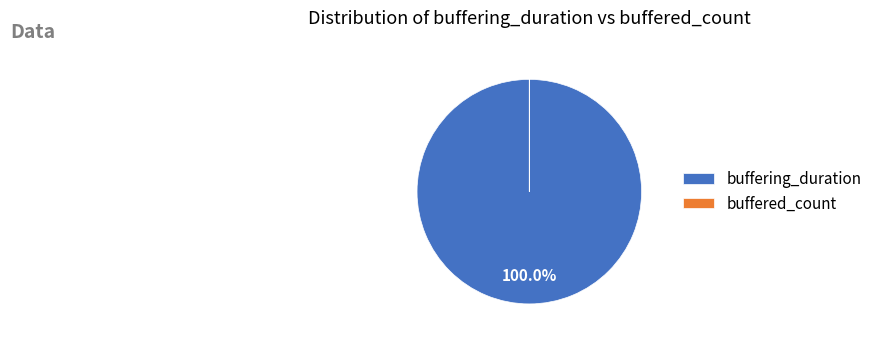

Which category has the biggest portion of the pie?

buffering_duration